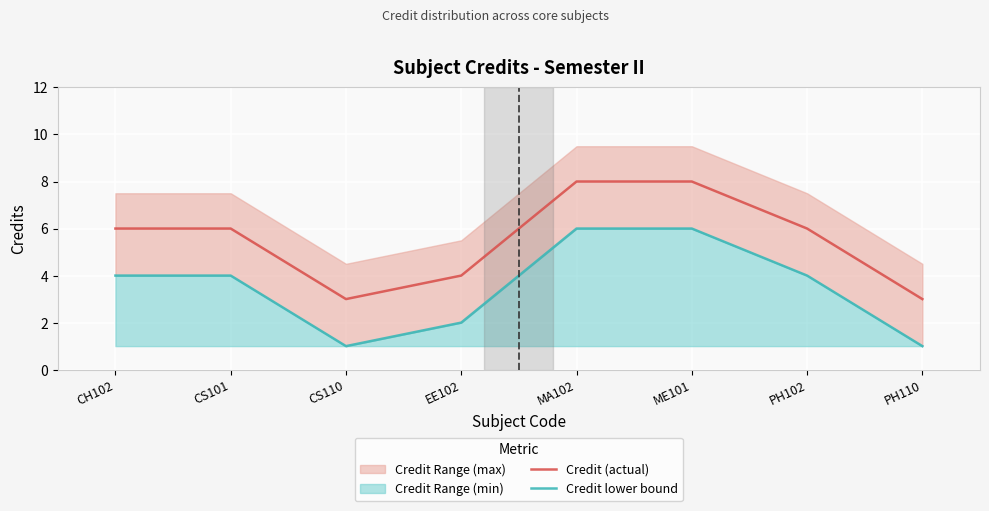

How many Credit lower bound values are between 2 and 6?

6